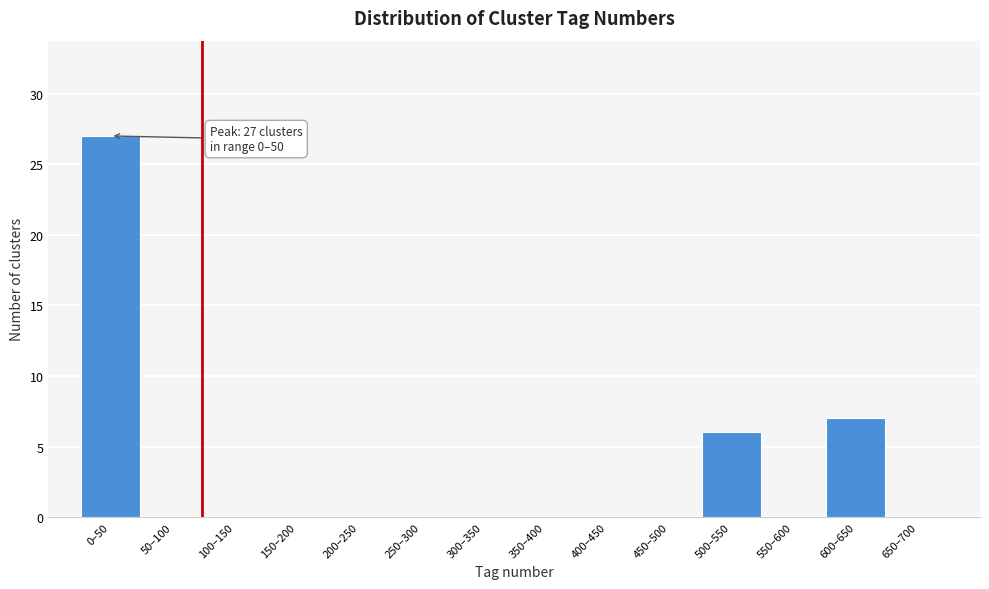

Reading left to right, what are all the values shown in this chart?

0–50=27	50–100=0	100–150=0	150–200=0	200–250=0	250–300=0	300–350=0	350–400=0	400–450=0	450–500=0	500–550=6	550–600=0	600–650=7	650–700=0